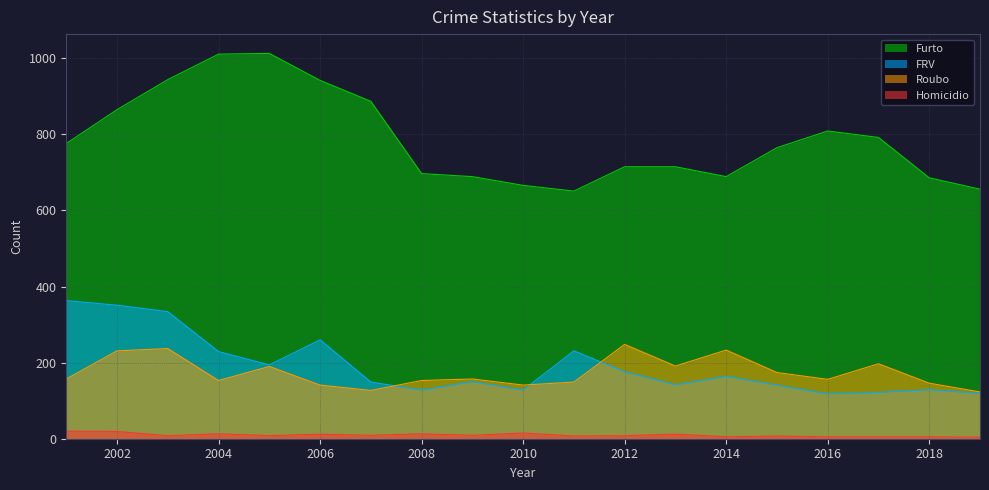

What is the smallest value displayed?

4